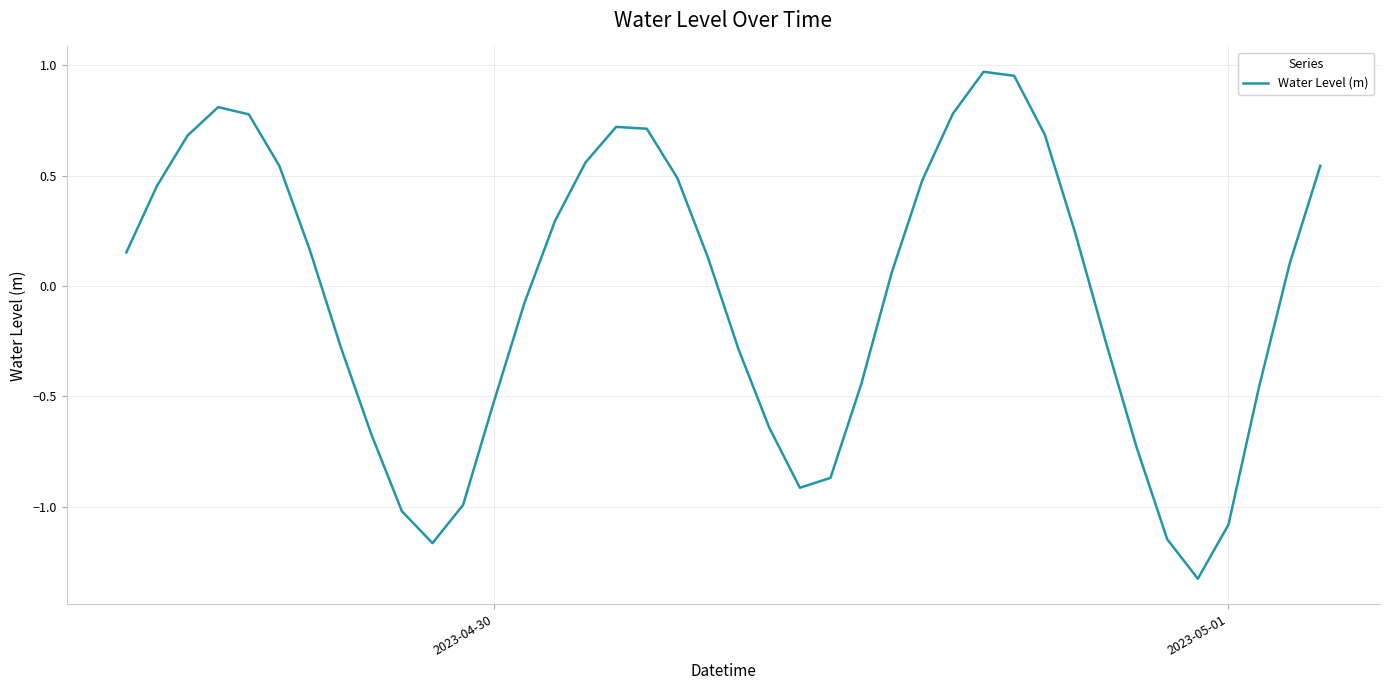

What is the difference between the maximum and minimum values?

2.3